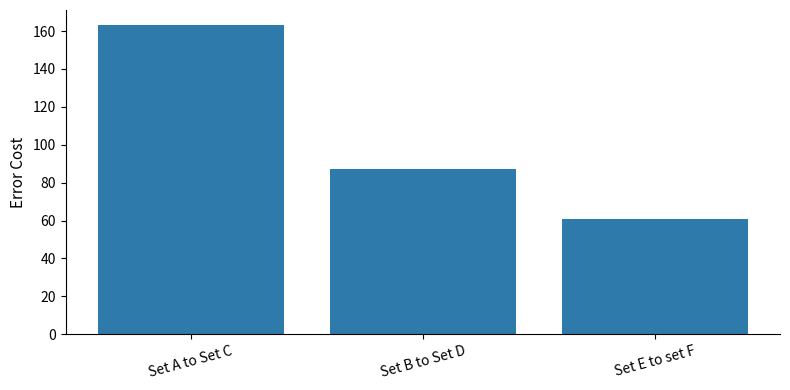

How many bars are there in total?

3